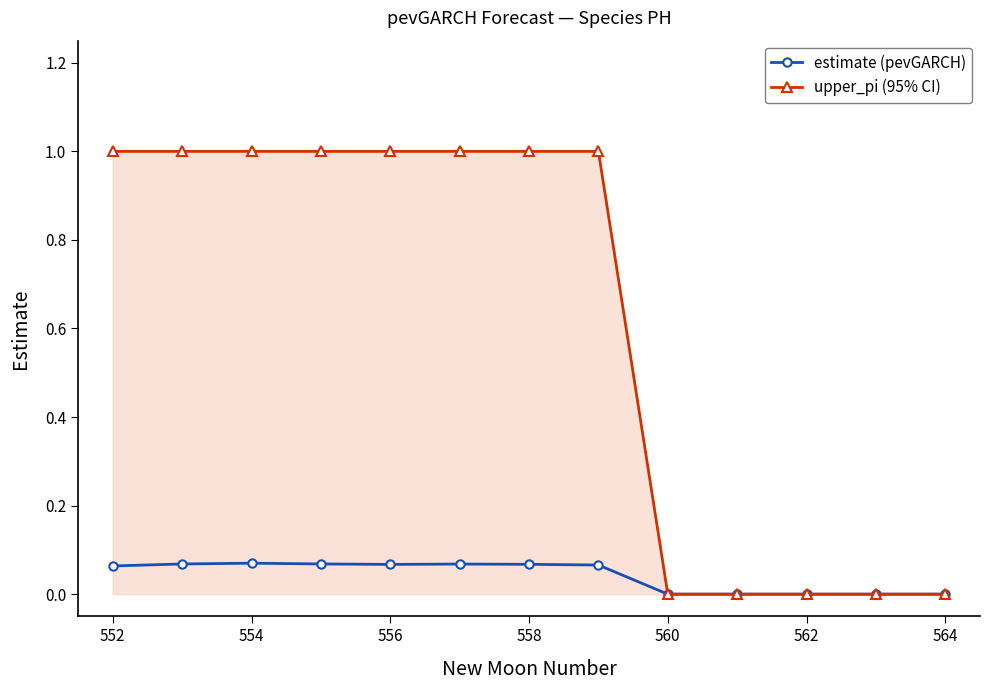

What is the difference between the maximum and second lowest values in the upper_pi (95% CI) series?

1.0